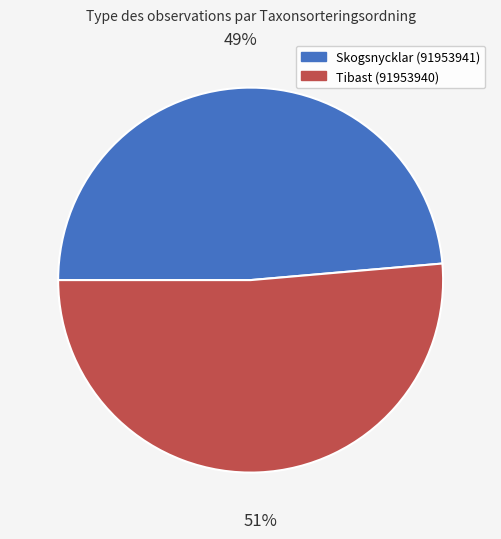

What is the smallest slice in the pie chart?

Skogsnycklar (91953941)